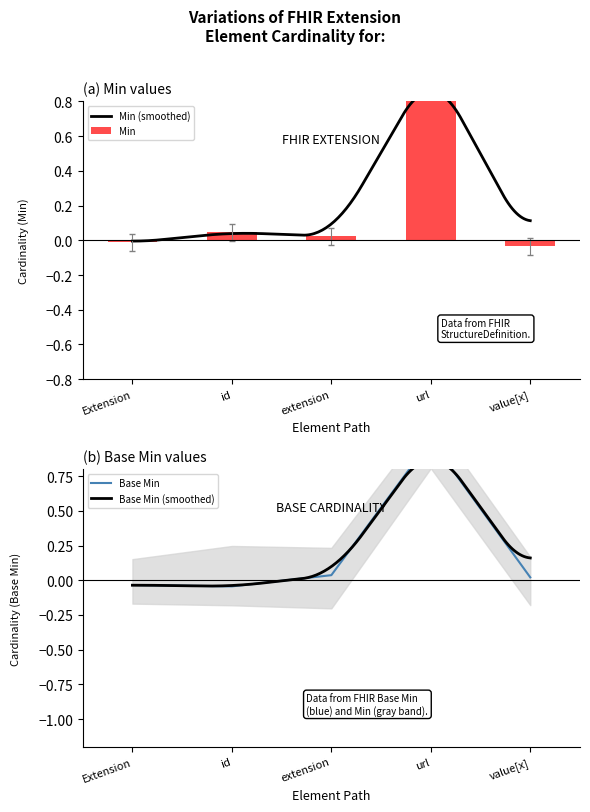

Between id and extension, which series saw the biggest shift?

Min